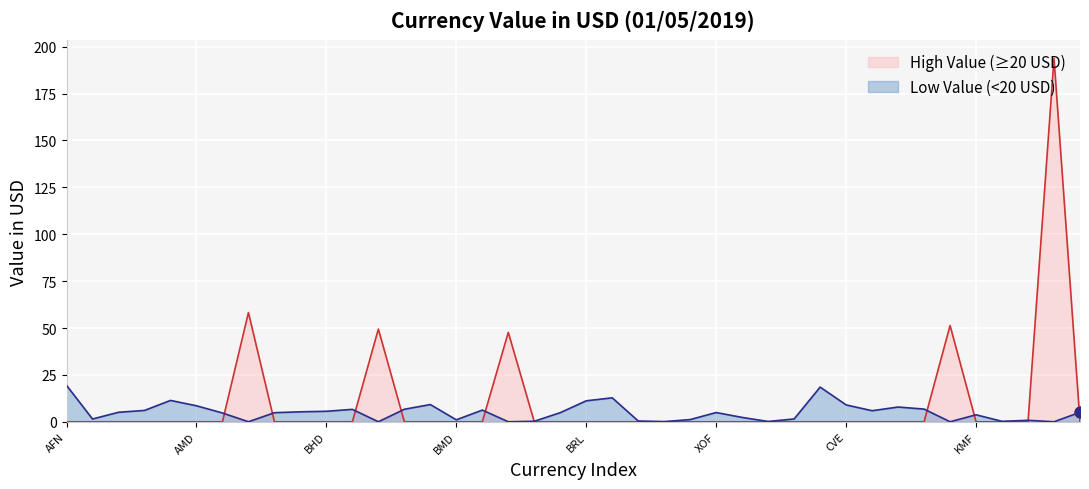

Which has a higher value, AUD or COP?

AUD